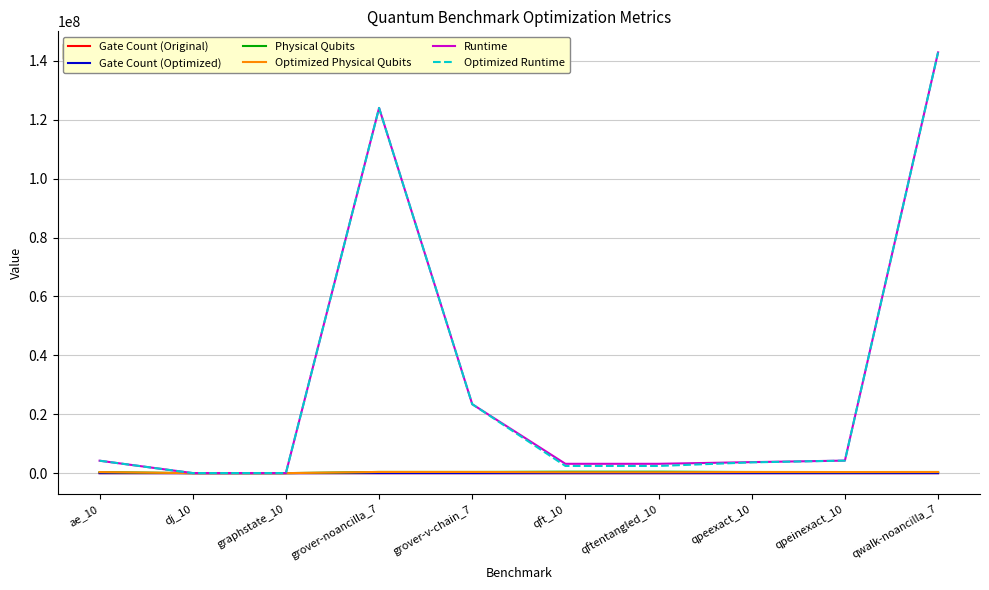

What is the highest value of the Gate Count (Original) series?

4305